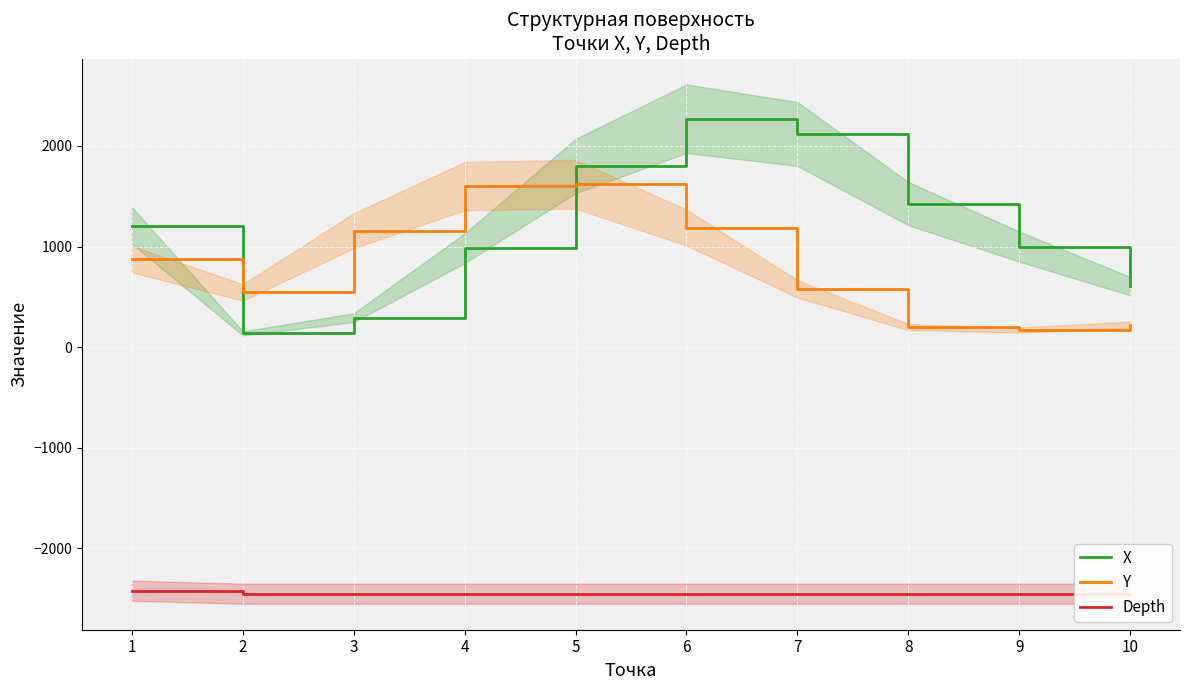

What are all the series names shown in the legend?

X, Y, Depth